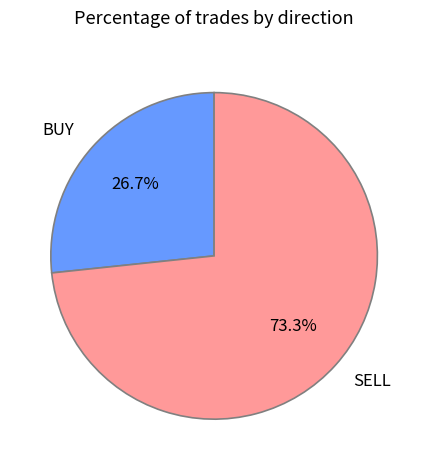

Which category has the smallest portion of the pie?

BUY